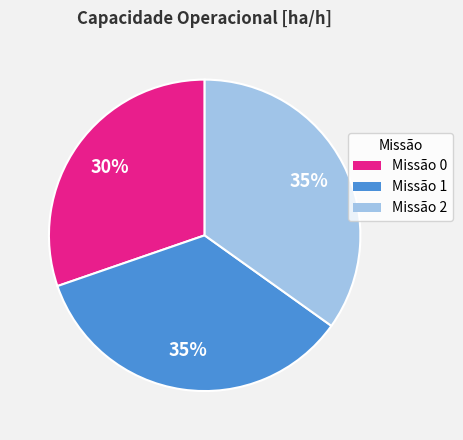

To the nearest percent, what is the difference between the largest and smallest slice percentages?

5%